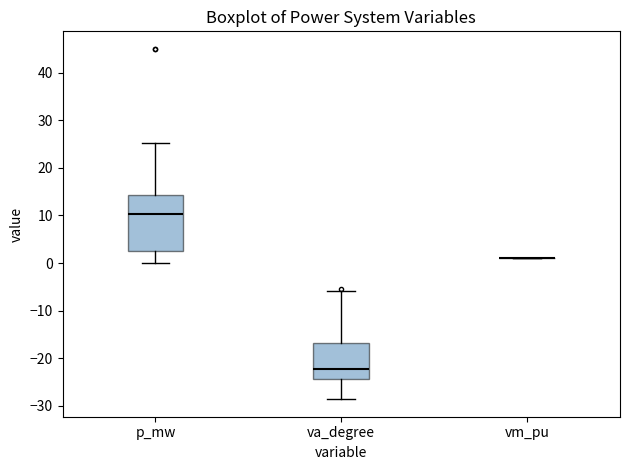

Where does the upper whisker of the box for p_mw end on the y-axis? The values are not printed on the chart, so give them approximately, as read against the axis.

25